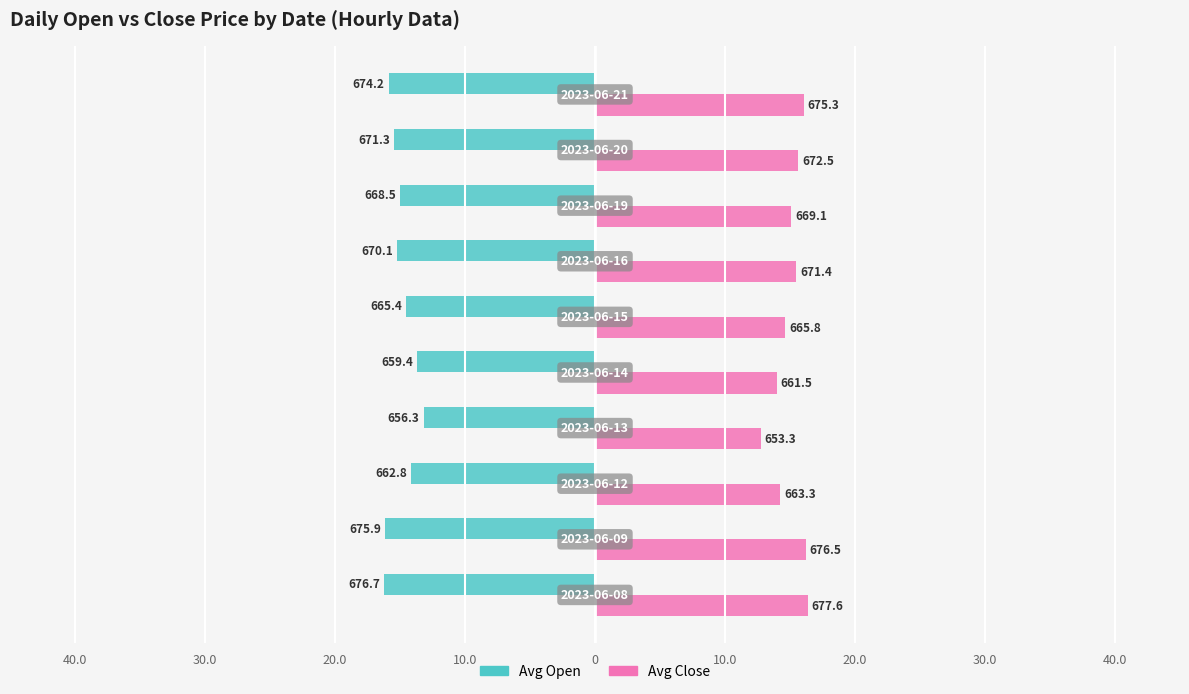

What are all the series names shown in the legend?

Avg Open, Avg Close